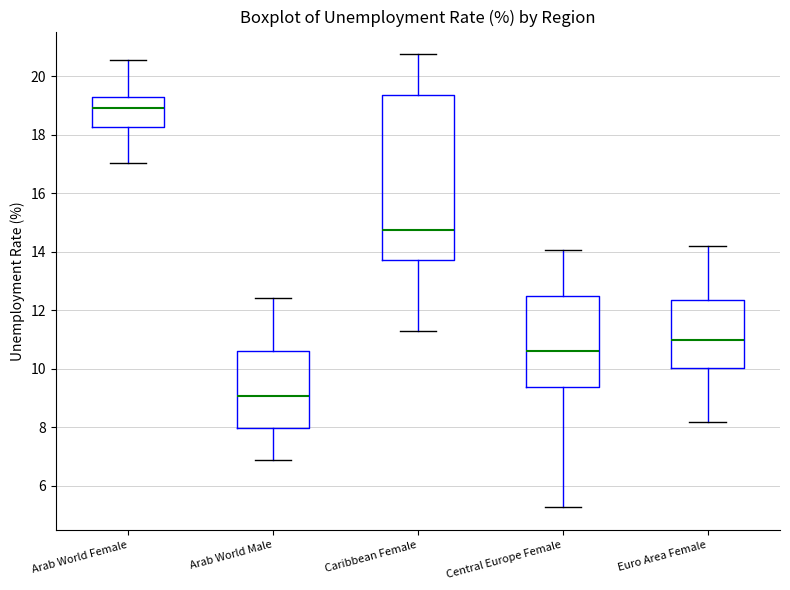

Which box's median line is the highest?

Arab World Female